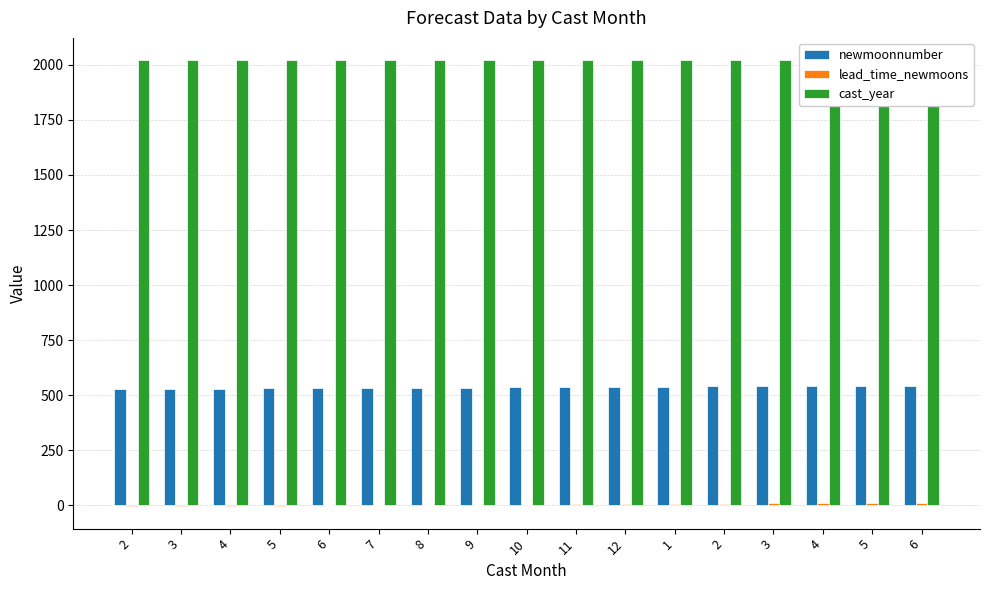

List the labels in order of newmoonnumber value, largest first.

6, 5, 4, 3, 2, 1, 12, 11, 10, 9, 8, 7, 6, 5, 4, 3, 2